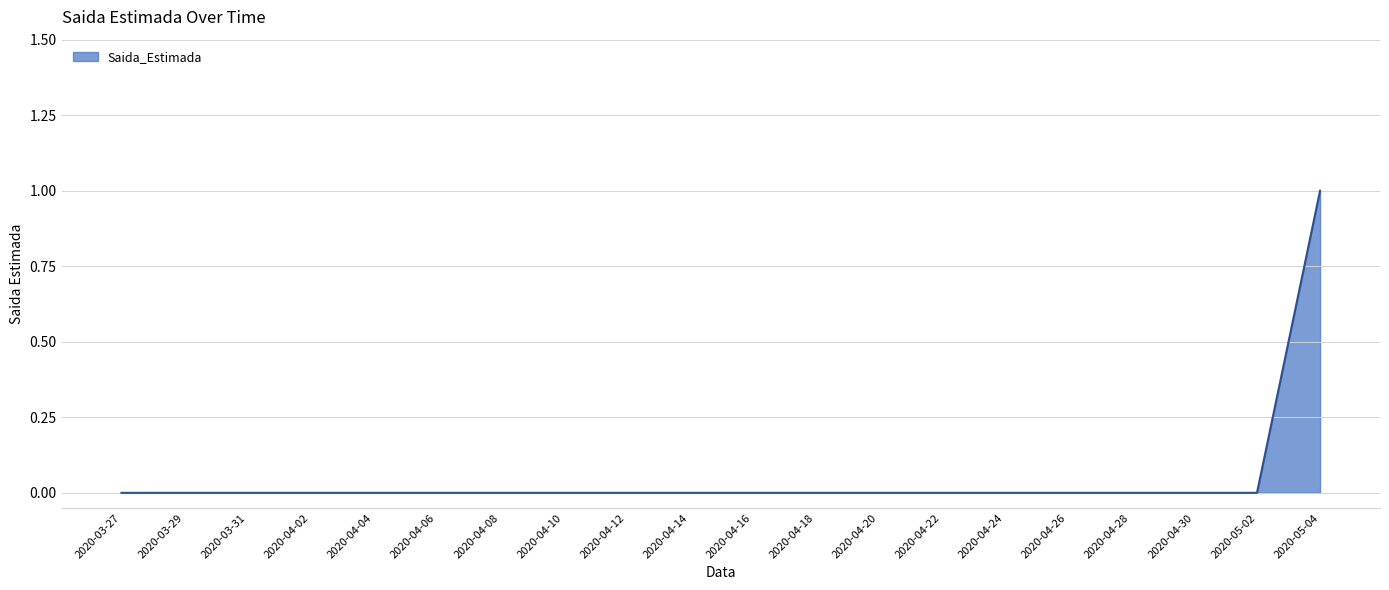

What position from the left is 2020-04-06?

6